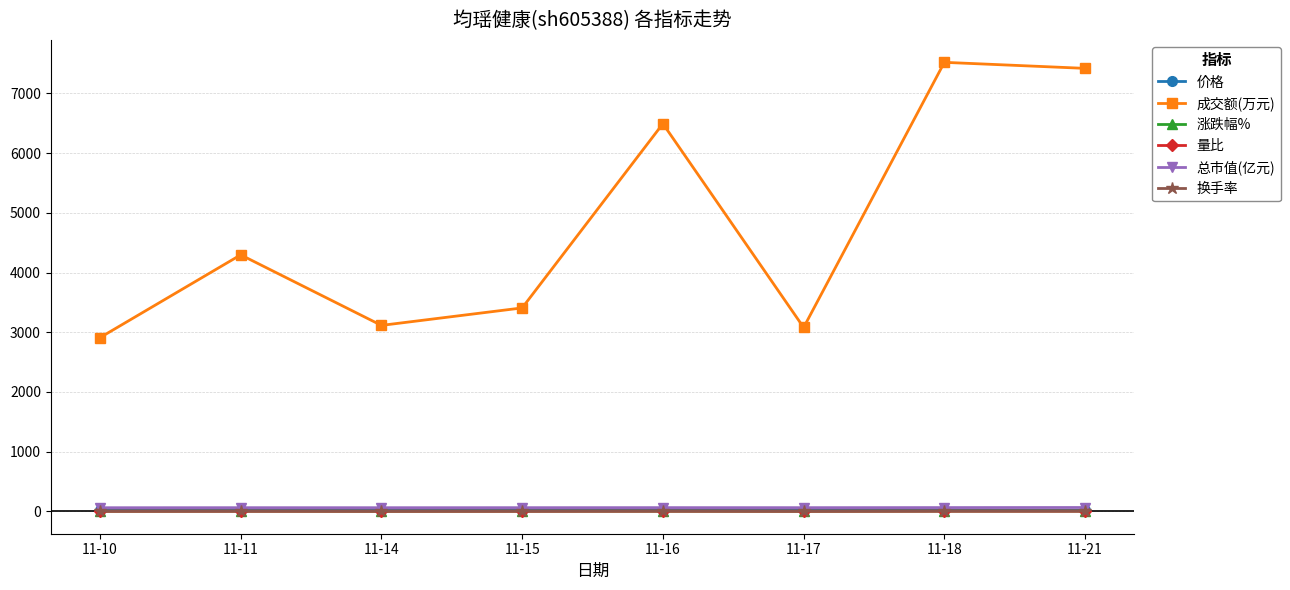

What is the total value across all series at 11-18?

7604.8